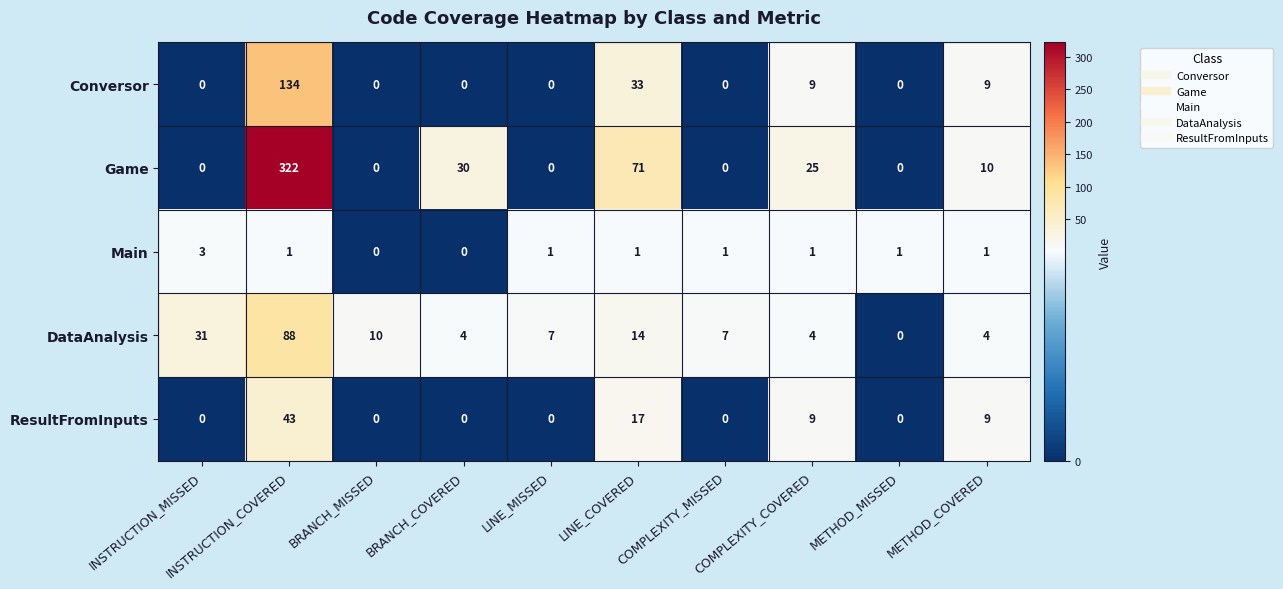

Which series has the largest total across all categories?

Game